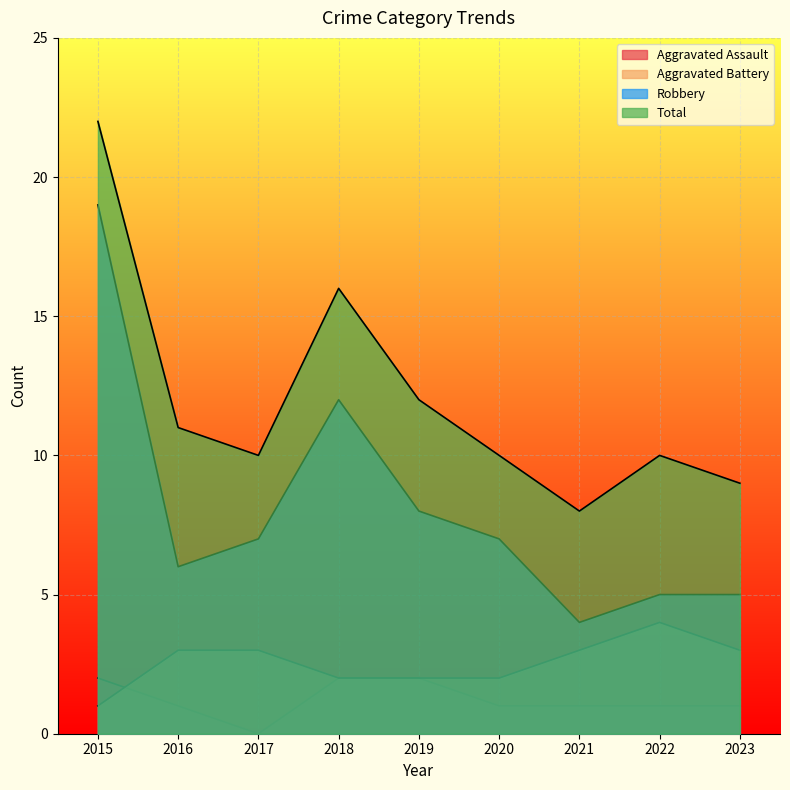

Is it true that Robbery equals 7 at 2023?

False